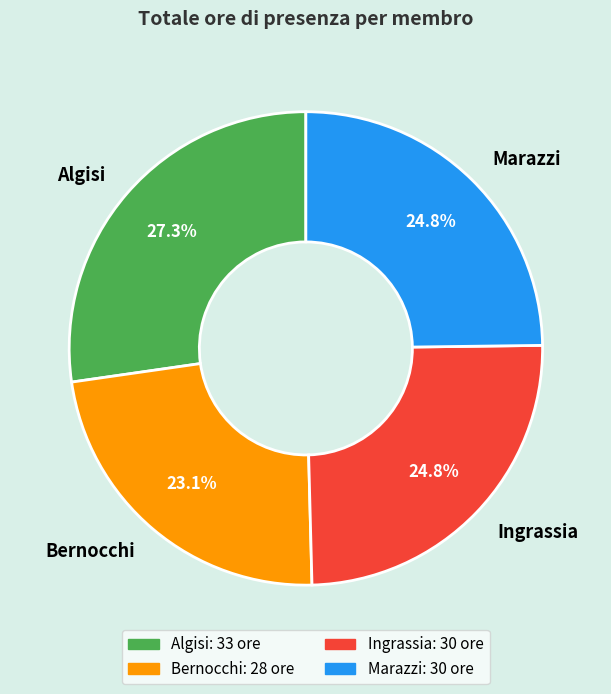

To the nearest percent, what is the average slice percentage?

25%